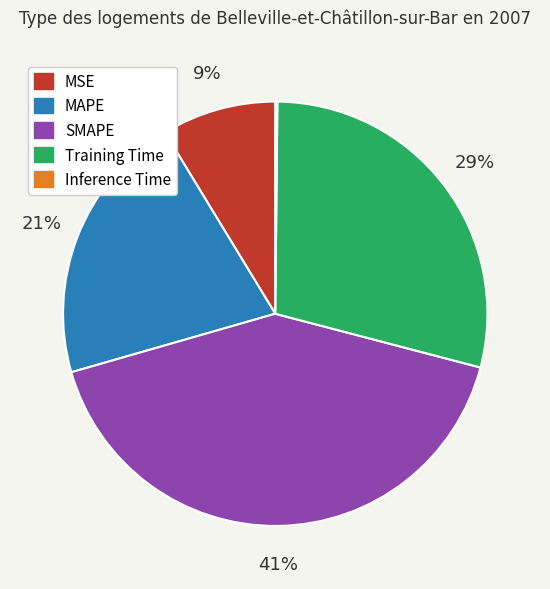

To the nearest percent, what percentage of the pie is MSE?

9%